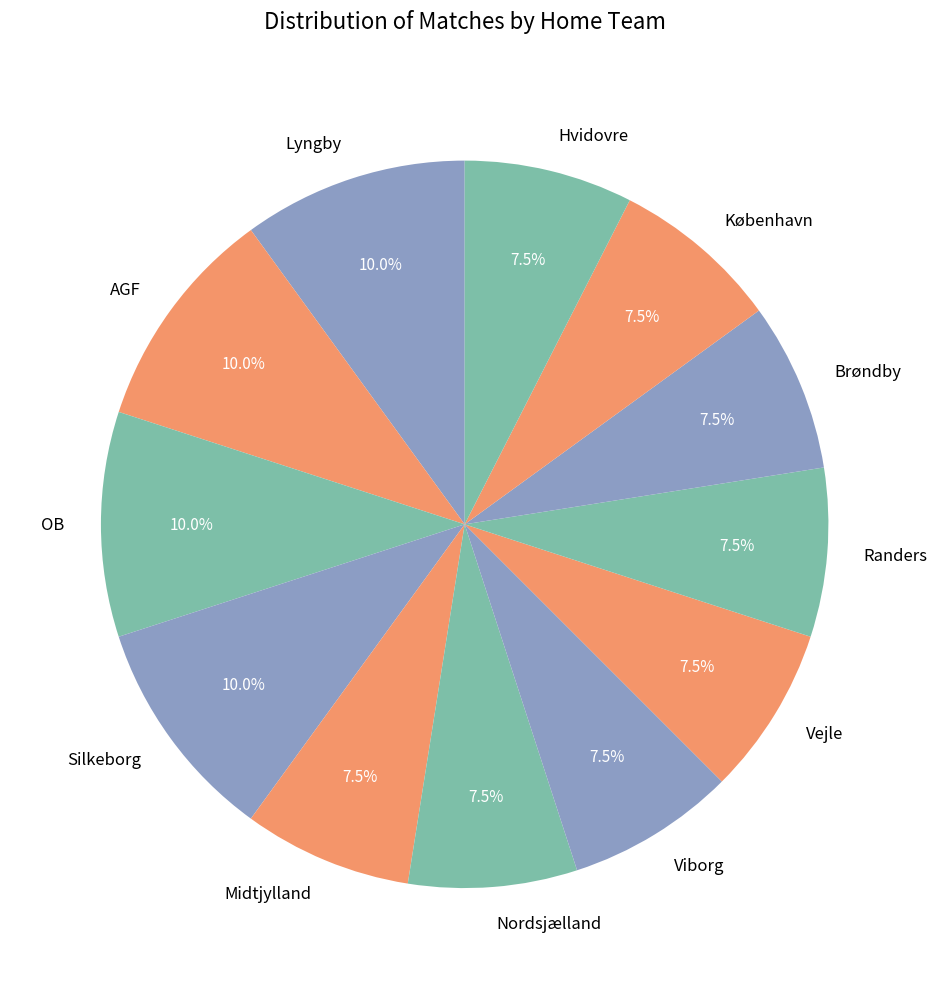

Count the number of slices in the pie.

12